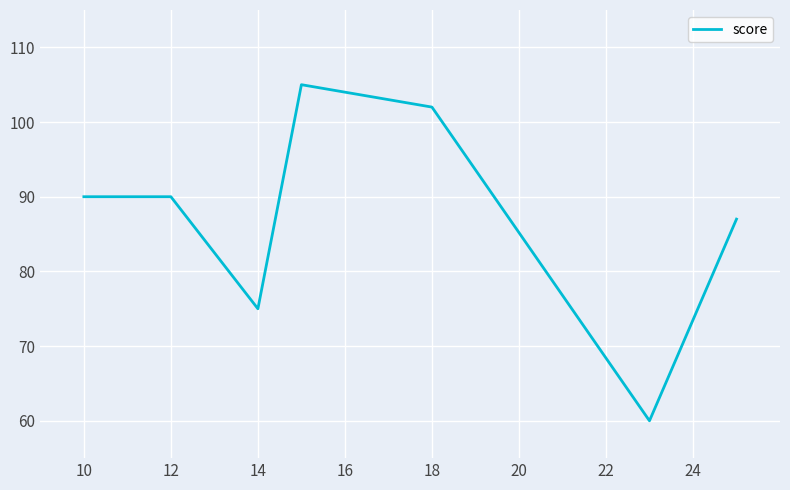

What is the sum of all values?

609